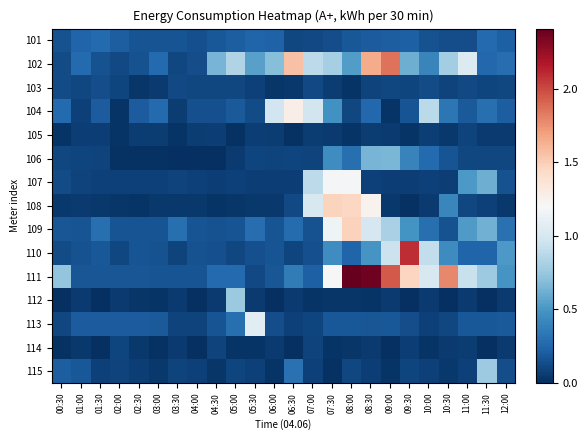

Reading left to right, transcribe all the data shown in this chart.

101: 00:30=0.2	01:00=0.2	01:30=0.3	02:00=0.2	02:30=0.2	03:00=0.2	03:30=0.2	04:00=0.1	04:30=0.2	05:00=0.2	05:30=0.2	06:00=0.2	06:30=0.1	07:00=0.1	07:30=0.1	08:00=0.2	08:30=0.2	09:00=0.2	09:30=0.2	10:00=0.2	10:30=0.1	11:00=0.1	11:30=0.3	12:00=0.2
102: 00:30=0.1	01:00=0.3	01:30=0.2	02:00=0.1	02:30=0.2	03:00=0.3	03:30=0.1	04:00=0.1	04:30=0.6	05:00=0.8	05:30=0.5	06:00=0.7	06:30=1.6	07:00=0.9	07:30=0.8	08:00=0.5	08:30=1.6	09:00=1.9	09:30=0.6	10:00=0.4	10:30=0.8	11:00=1.0	11:30=0.3	12:00=0.3
103: 00:30=0.1	01:00=0.1	01:30=0.1	02:00=0.1	02:30=0.0	03:00=0.1	03:30=0.1	04:00=0.1	04:30=0.1	05:00=0.1	05:30=0.1	06:00=0.0	06:30=0.0	07:00=0.1	07:30=0.1	08:00=0.0	08:30=0.1	09:00=0.1	09:30=0.1	10:00=0.1	10:30=0.1	11:00=0.1	11:30=0.1	12:00=0.1
104: 00:30=0.3	01:00=0.1	01:30=0.2	02:00=0.0	02:30=0.2	03:00=0.3	03:30=0.1	04:00=0.1	04:30=0.1	05:00=0.2	05:30=0.1	06:00=1.0	06:30=1.3	07:00=1.0	07:30=0.5	08:00=0.1	08:30=0.3	09:00=0.0	09:30=0.2	10:00=0.9	10:30=0.3	11:00=0.2	11:30=0.3	12:00=0.2
105: 00:30=0.0	01:00=0.1	01:30=0.1	02:00=0.0	02:30=0.1	03:00=0.1	03:30=0.0	04:00=0.1	04:30=0.1	05:00=0.0	05:30=0.1	06:00=0.1	06:30=0.0	07:00=0.1	07:30=0.1	08:00=0.0	08:30=0.1	09:00=0.1	09:30=0.0	10:00=0.1	10:30=0.0	11:00=0.1	11:30=0.1	12:00=0.1
106: 00:30=0.1	01:00=0.1	01:30=0.1	02:00=0.0	02:30=0.0	03:00=0.0	03:30=0.0	04:00=0.0	04:30=0.0	05:00=0.0	05:30=0.1	06:00=0.1	06:30=0.1	07:00=0.1	07:30=0.5	08:00=0.3	08:30=0.6	09:00=0.7	09:30=0.4	10:00=0.3	10:30=0.2	11:00=0.1	11:30=0.1	12:00=0.1
107: 00:30=0.1	01:00=0.1	01:30=0.1	02:00=0.1	02:30=0.1	03:00=0.1	03:30=0.1	04:00=0.1	04:30=0.1	05:00=0.1	05:30=0.1	06:00=0.1	06:30=0.1	07:00=0.9	07:30=1.2	08:00=1.2	08:30=0.1	09:00=0.1	09:30=0.1	10:00=0.1	10:30=0.1	11:00=0.5	11:30=0.6	12:00=0.2
108: 00:30=0.0	01:00=0.0	01:30=0.0	02:00=0.0	02:30=0.0	03:00=0.0	03:30=0.0	04:00=0.0	04:30=0.0	05:00=0.0	05:30=0.0	06:00=0.0	06:30=0.1	07:00=1.0	07:30=1.5	08:00=1.5	08:30=1.2	09:00=0.0	09:30=0.0	10:00=0.0	10:30=0.4	11:00=0.1	11:30=0.1	12:00=0.0
109: 00:30=0.2	01:00=0.2	01:30=0.3	02:00=0.2	02:30=0.2	03:00=0.2	03:30=0.3	04:00=0.2	04:30=0.2	05:00=0.2	05:30=0.3	06:00=0.2	06:30=0.3	07:00=0.2	07:30=1.2	08:00=1.5	08:30=1.0	09:00=0.8	09:30=0.5	10:00=0.3	10:30=0.2	11:00=0.5	11:30=0.6	12:00=0.3
110: 00:30=0.1	01:00=0.2	01:30=0.2	02:00=0.1	02:30=0.2	03:00=0.2	03:30=0.1	04:00=0.2	04:30=0.1	05:00=0.1	05:30=0.1	06:00=0.2	06:30=0.1	07:00=0.1	07:30=0.5	08:00=0.2	08:30=0.5	09:00=0.9	09:30=2.1	10:00=0.9	10:30=0.4	11:00=0.2	11:30=0.2	12:00=0.5
111: 00:30=0.7	01:00=0.2	01:30=0.2	02:00=0.2	02:30=0.2	03:00=0.2	03:30=0.2	04:00=0.2	04:30=0.3	05:00=0.3	05:30=0.1	06:00=0.2	06:30=0.4	07:00=0.2	07:30=1.2	08:00=2.4	08:30=2.4	09:00=1.9	09:30=1.5	10:00=1.0	10:30=1.8	11:00=0.9	11:30=0.8	12:00=0.5
112: 00:30=0.0	01:00=0.0	01:30=0.0	02:00=0.1	02:30=0.0	03:00=0.0	03:30=0.0	04:00=0.0	04:30=0.0	05:00=0.8	05:30=0.0	06:00=0.0	06:30=0.0	07:00=0.0	07:30=0.0	08:00=0.0	08:30=0.0	09:00=0.0	09:30=0.0	10:00=0.0	10:30=0.0	11:00=0.0	11:30=0.0	12:00=0.1
113: 00:30=0.1	01:00=0.2	01:30=0.2	02:00=0.2	02:30=0.2	03:00=0.2	03:30=0.1	04:00=0.1	04:30=0.2	05:00=0.3	05:30=1.1	06:00=0.1	06:30=0.1	07:00=0.1	07:30=0.2	08:00=0.2	08:30=0.2	09:00=0.2	09:30=0.1	10:00=0.1	10:30=0.1	11:00=0.2	11:30=0.2	12:00=0.2
114: 00:30=0.0	01:00=0.0	01:30=0.0	02:00=0.1	02:30=0.0	03:00=0.0	03:30=0.1	04:00=0.0	04:30=0.1	05:00=0.0	05:30=0.0	06:00=0.1	06:30=0.0	07:00=0.1	07:30=0.0	08:00=0.0	08:30=0.1	09:00=0.0	09:30=0.1	10:00=0.0	10:30=0.1	11:00=0.1	11:30=0.0	12:00=0.1
115: 00:30=0.2	01:00=0.2	01:30=0.1	02:00=0.1	02:30=0.1	03:00=0.0	03:30=0.1	04:00=0.1	04:30=0.0	05:00=0.1	05:30=0.1	06:00=0.0	06:30=0.3	07:00=0.1	07:30=0.0	08:00=0.1	08:30=0.1	09:00=0.0	09:30=0.1	10:00=0.1	10:30=0.0	11:00=0.1	11:30=0.8	12:00=0.1